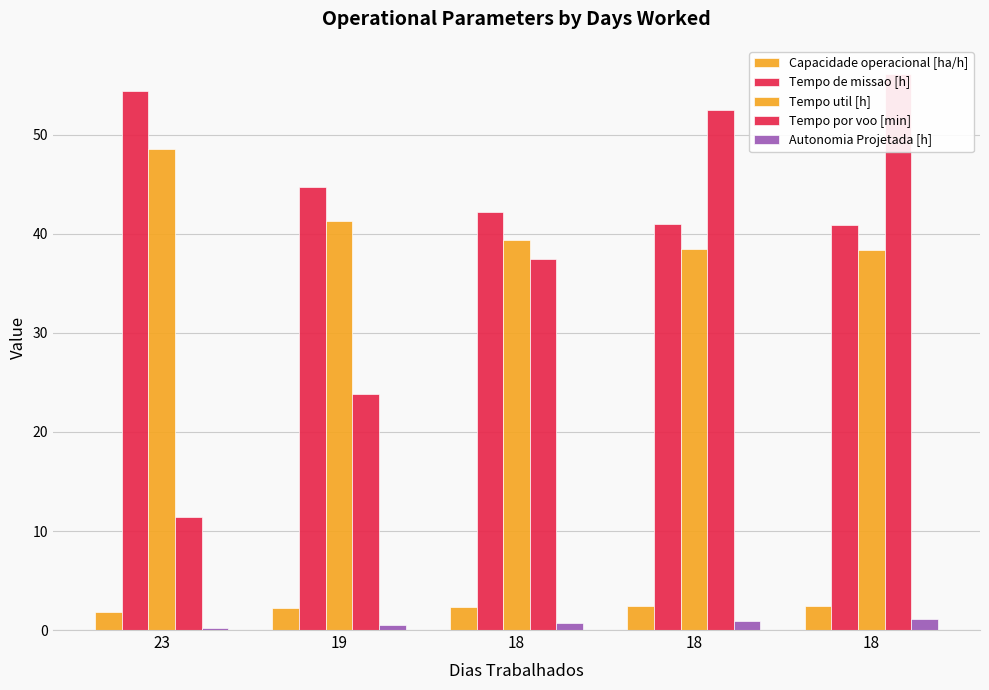

What is the value of the Tempo por voo [min] bar at the 2nd from the left?

23.8